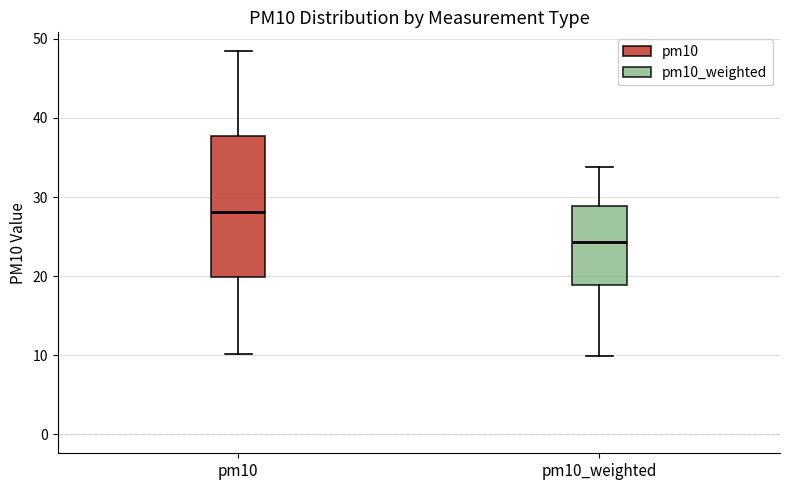

Reading left to right, read every box against the y-axis: the position of its median line, the range the box covers, and the ends of its whiskers. The values are not printed on the chart, so give them approximately, as read against the axis.

pm10: median 28, box 20 to 38, whiskers 10 to 48
pm10_weighted: median 24, box 19 to 29, whiskers 10 to 34